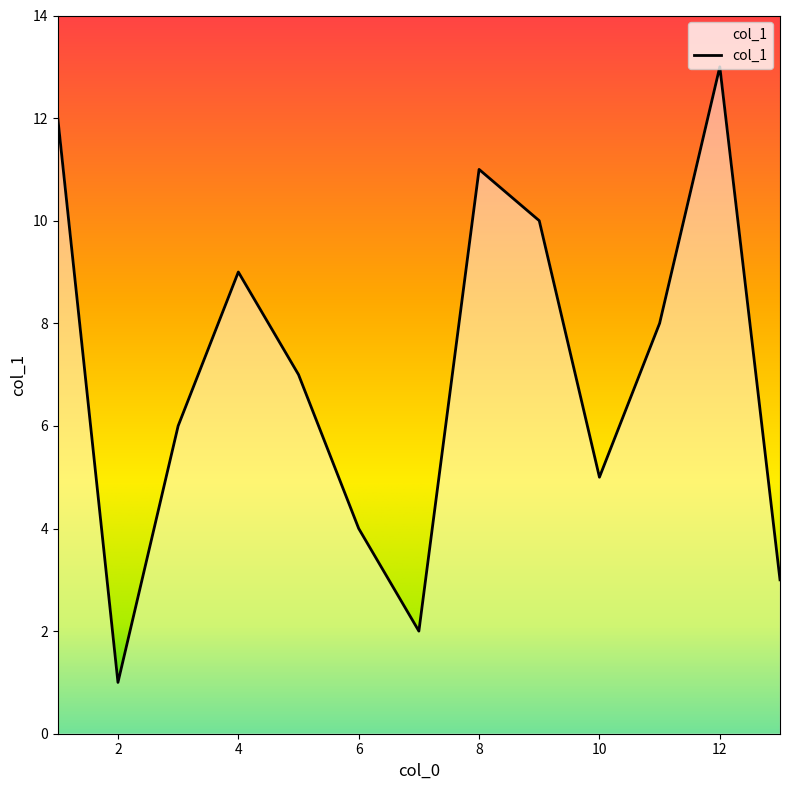

What is the smallest value displayed?

1